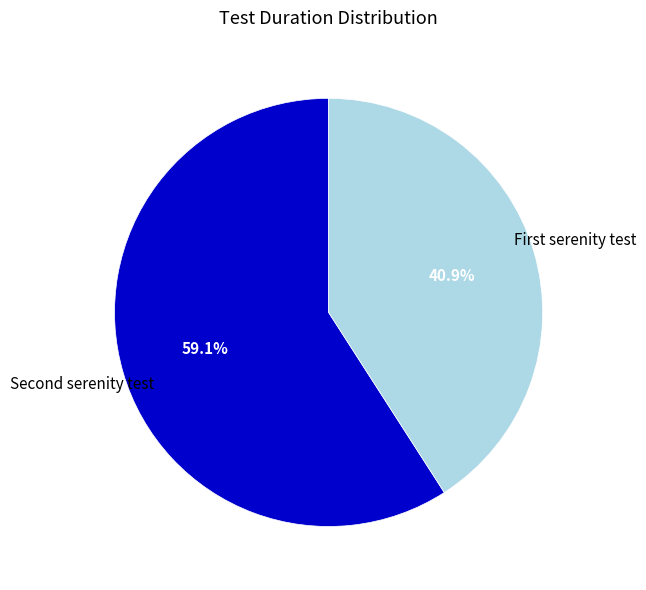

Rank the categories by value from lowest to highest.

First serenity test, Second serenity test